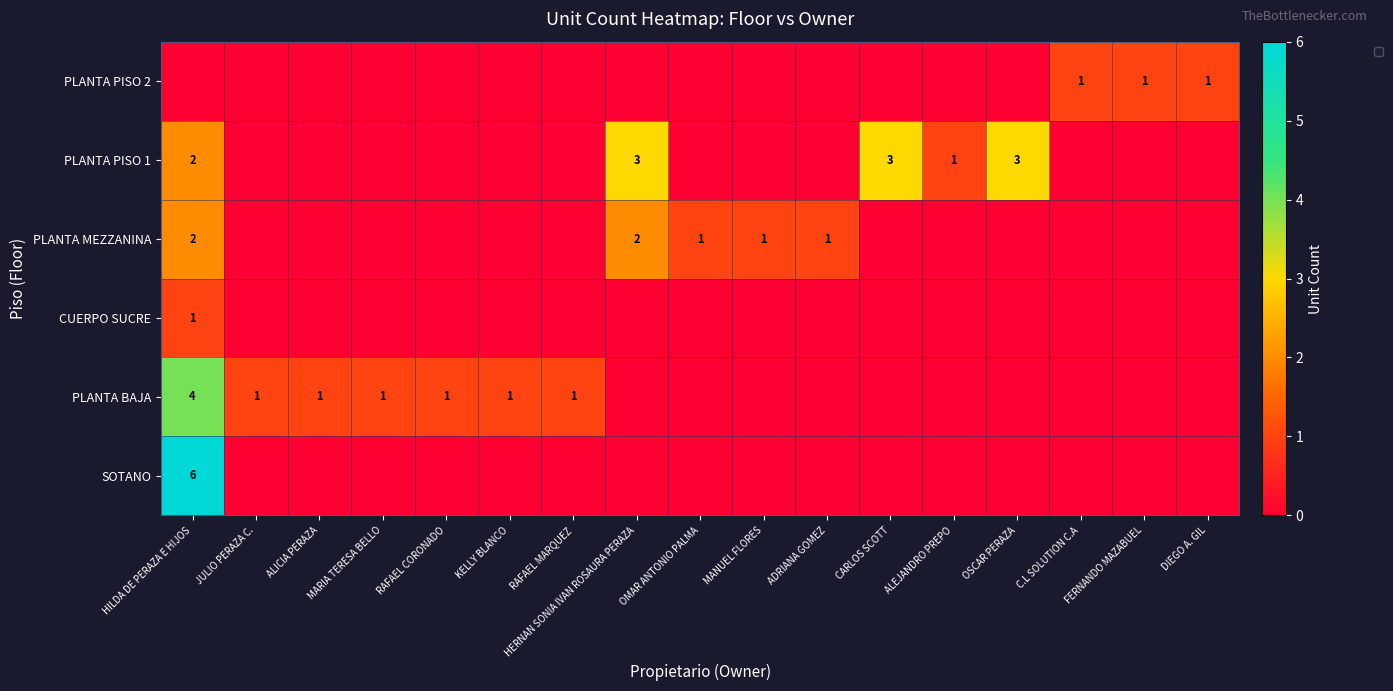

True or false: the data shows 1 at DIEGO A. GIL.

False